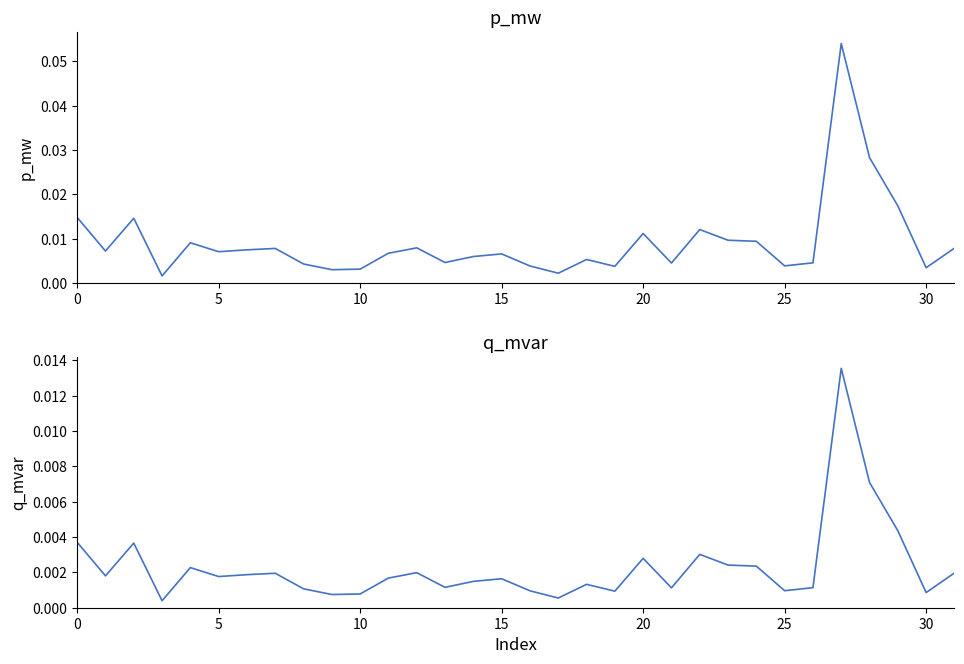

What is the label of the 16th point from the right?

16